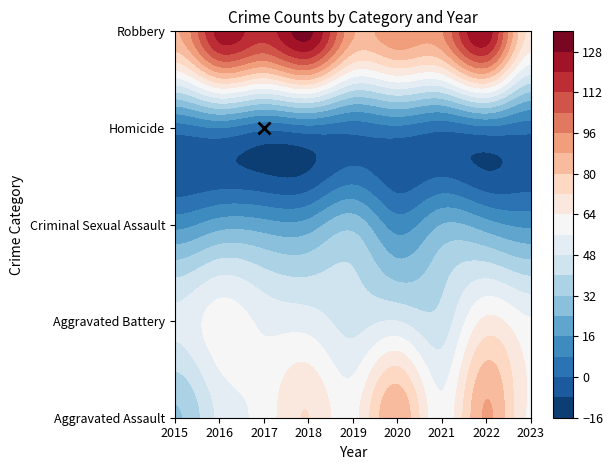

At 2023, list the series in order from smallest to largest.

Homicide, Criminal Sexual Assault, Aggravated Battery, Aggravated Assault, Robbery